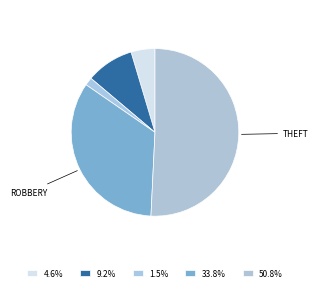

How many segments does this pie chart have?

5